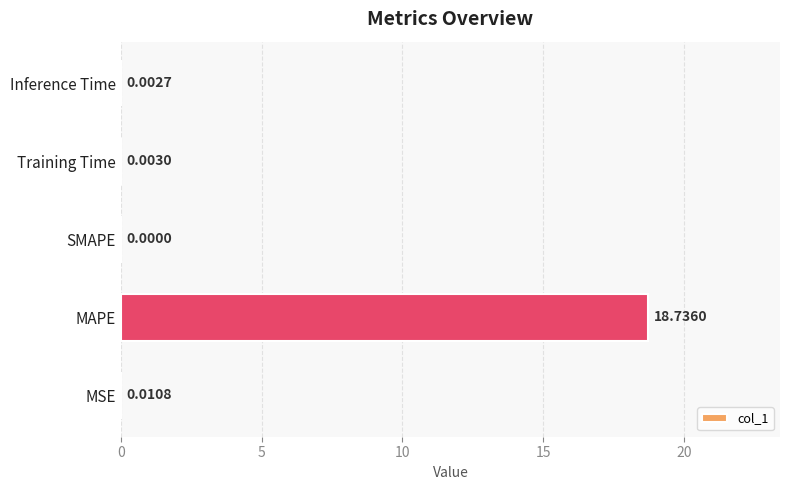

Which category has the highest value across all series?

MAPE